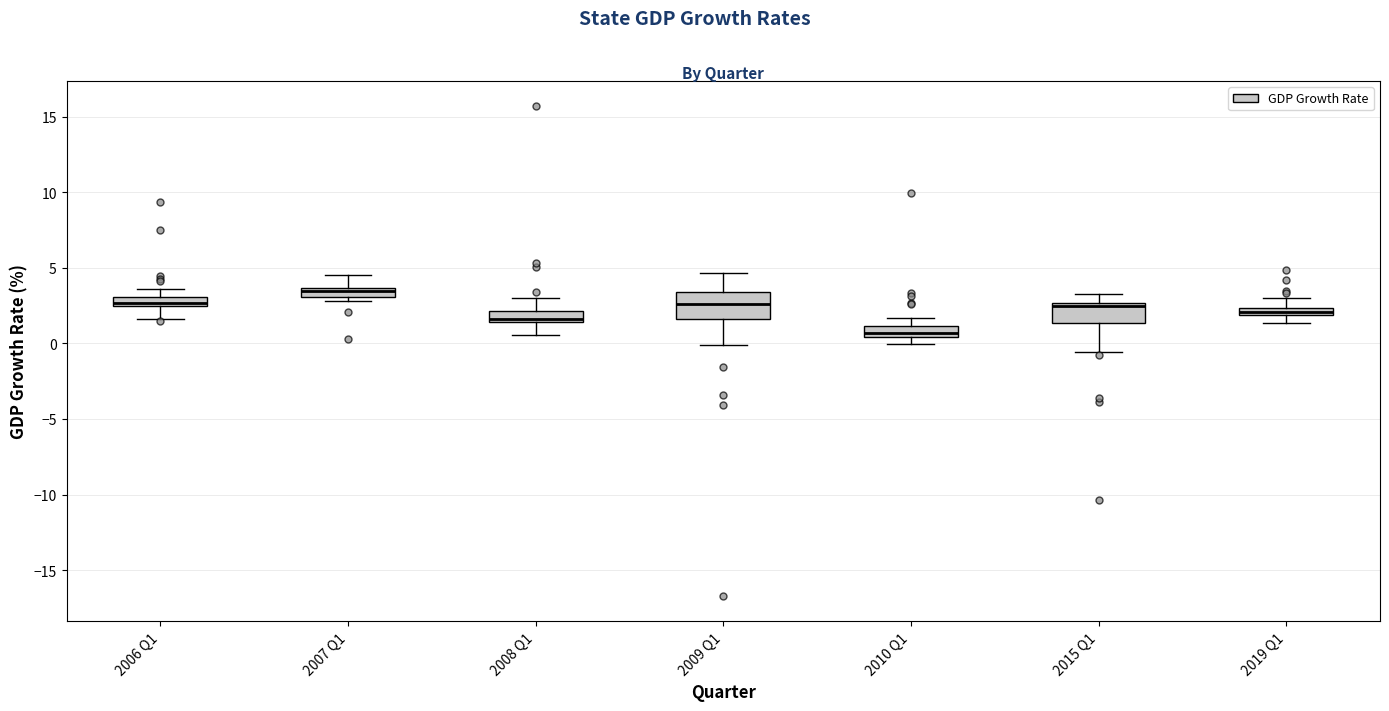

Where does the upper whisker of the box for 2007 Q1 end on the y-axis? The values are not printed on the chart, so give them approximately, as read against the axis.

4.5